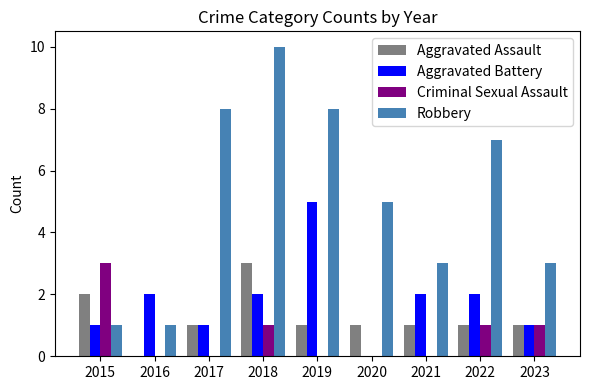

At which category is the sum across all series the highest?

2018